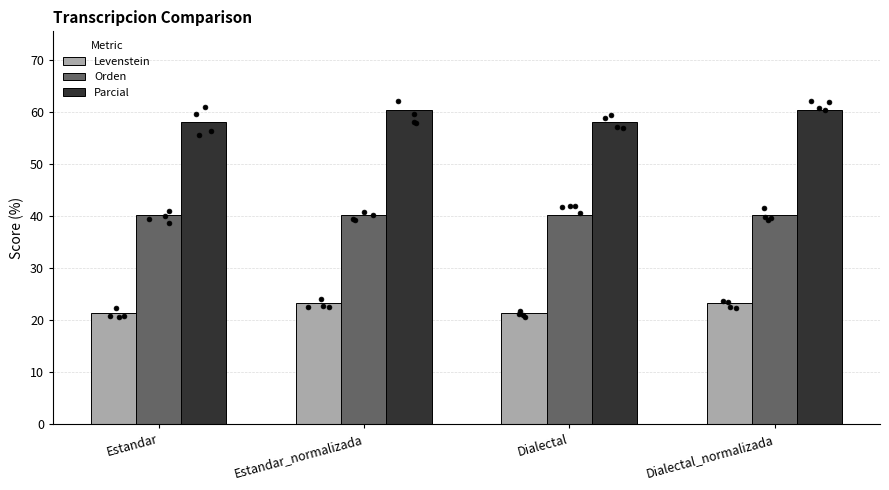

Is the value of Parcial at Dialectal greater than the value of Orden at Dialectal_normalizada?

Yes